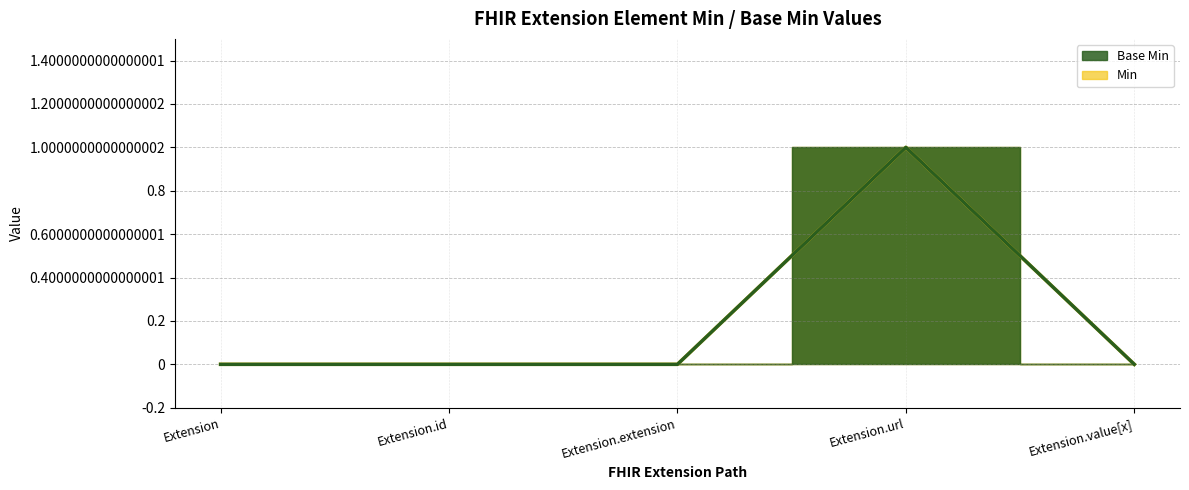

Which series has the largest total across all categories?

Base Min